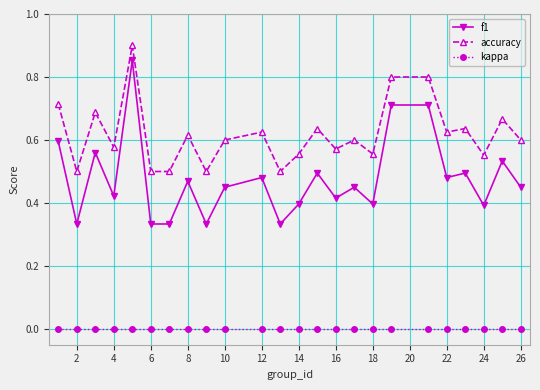

True or false: accuracy and f1 intersect in this chart.

False